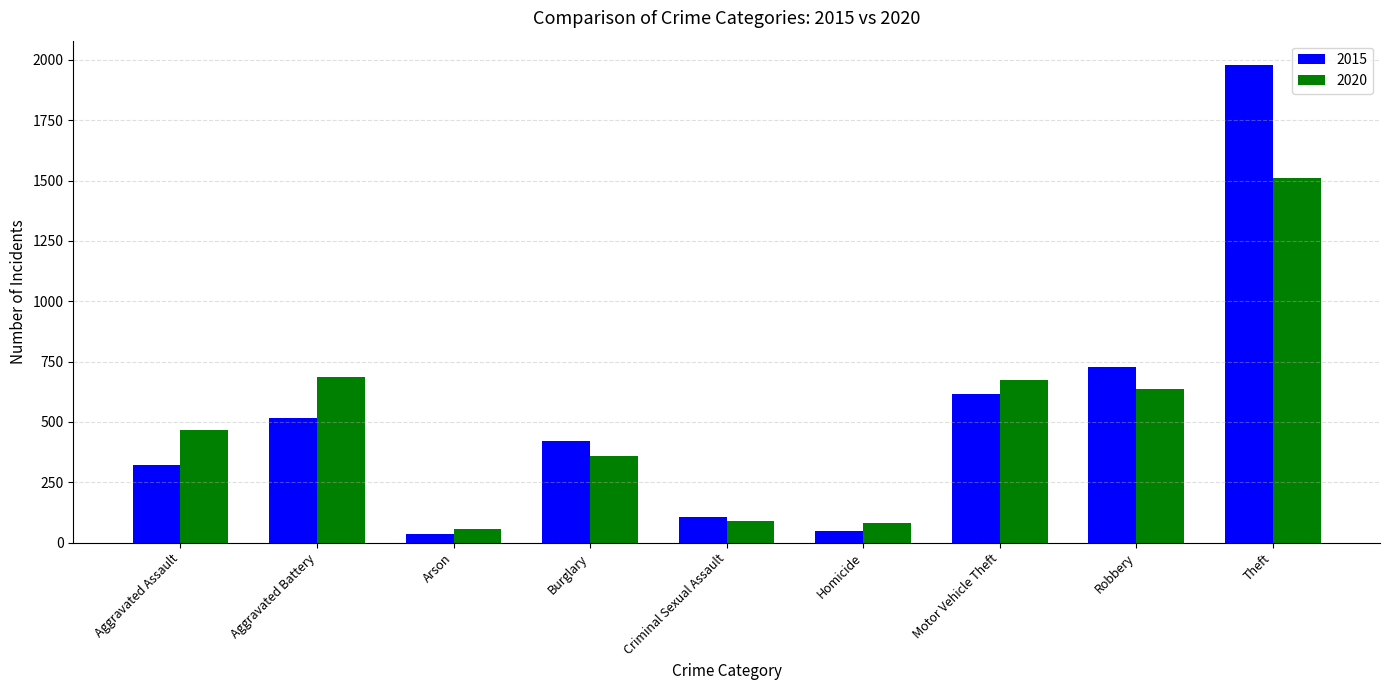

What is the sum of the 2020 values at Burglary and Motor Vehicle Theft?

1030